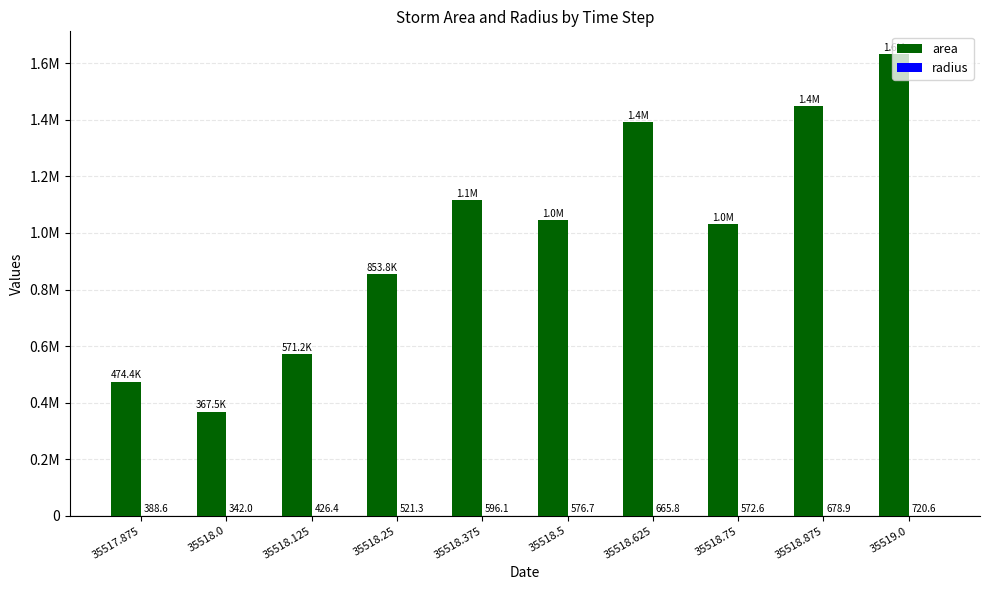

Reading right to left, transcribe all the data shown in this chart.

area: 1631250.0	1448125.0	1030000.0	1392500.0	1045000.0	1116250.0	853750.0	571250.0	367500.0	474375.0
radius: 720.6	678.9	572.6	665.8	576.7	596.1	521.3	426.4	342.0	388.6